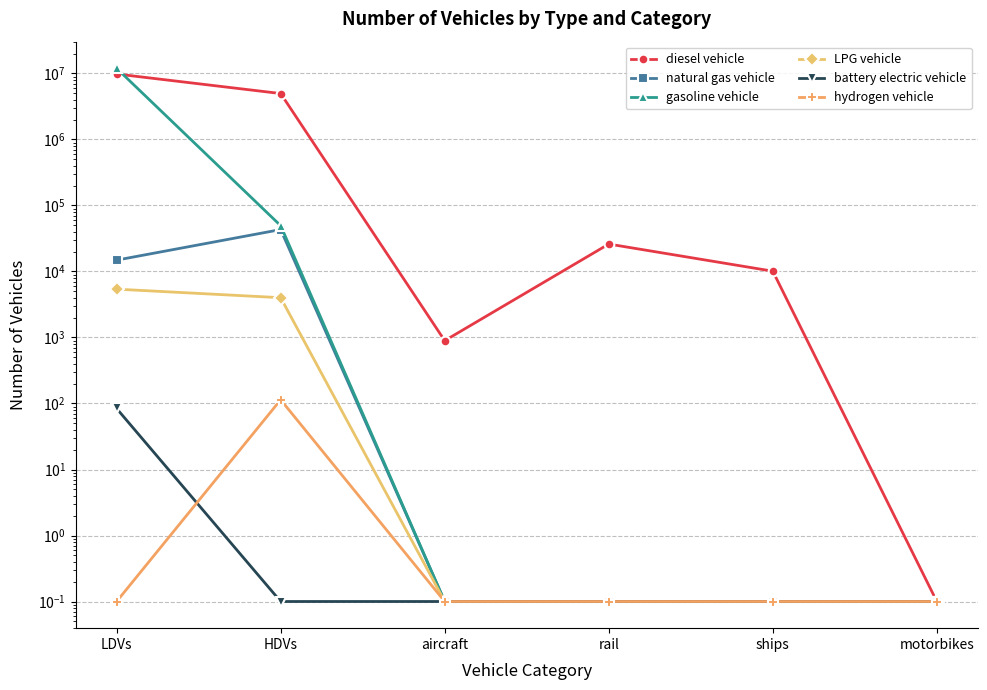

Between ships and rail, which is larger?

rail